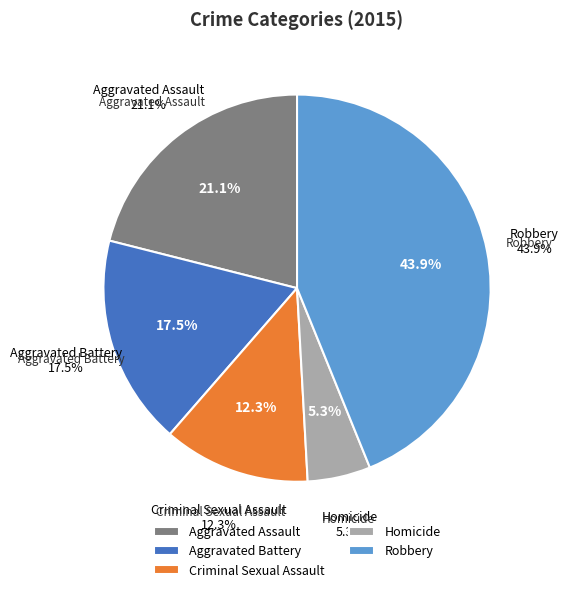

Which slice is the largest?

Robbery